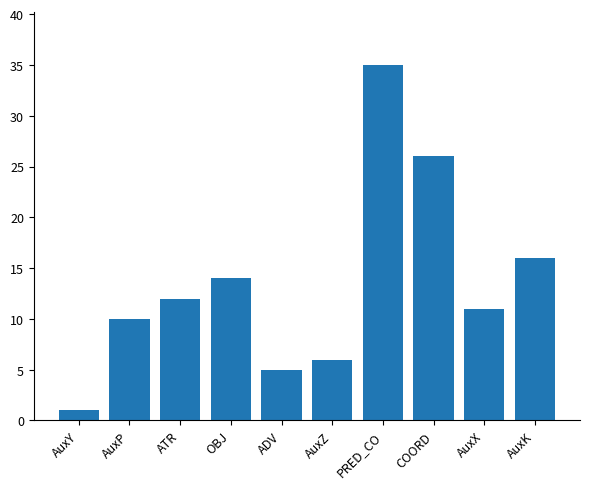

What is the label of the 4th bar from the right?

PRED_CO